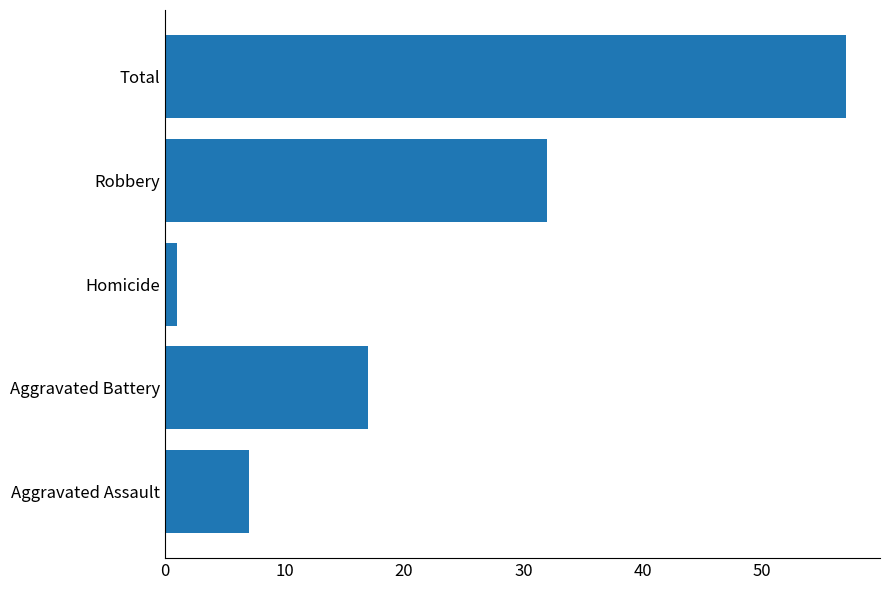

How many values are between 7 and 32?

3